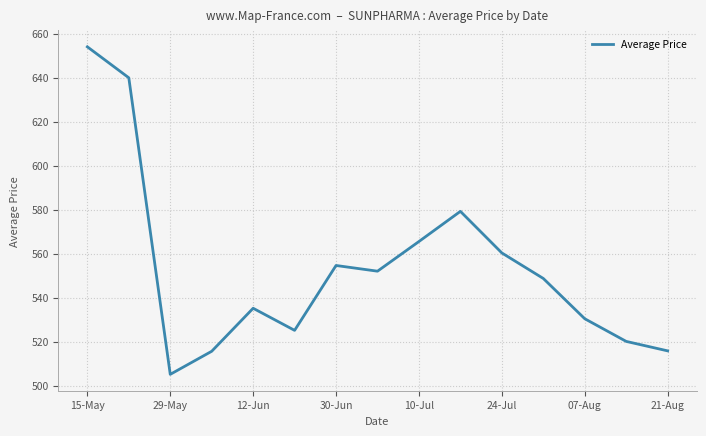

What is the greatest value displayed?

654.0